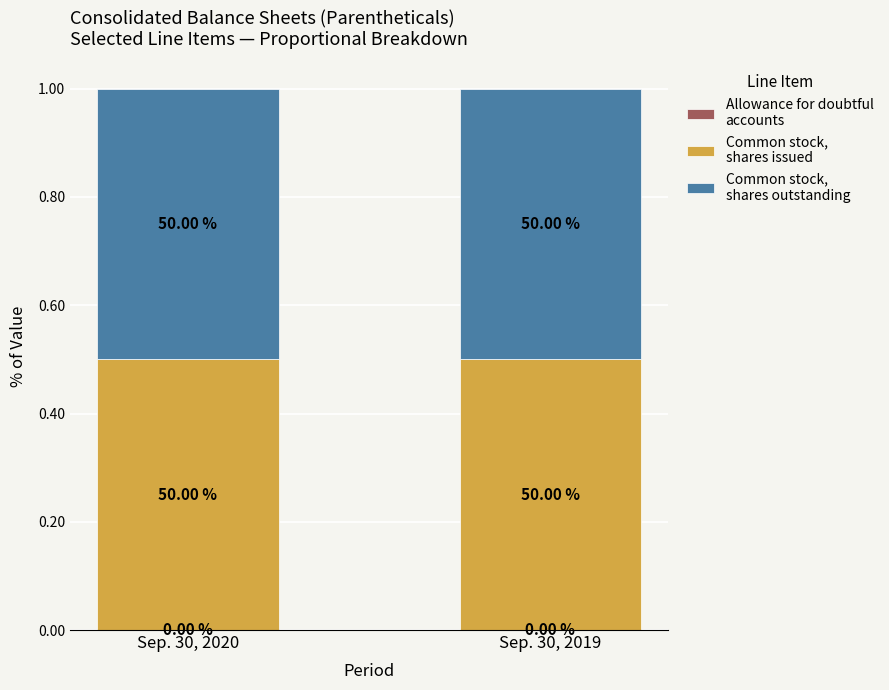

Are the bars horizontal?

No